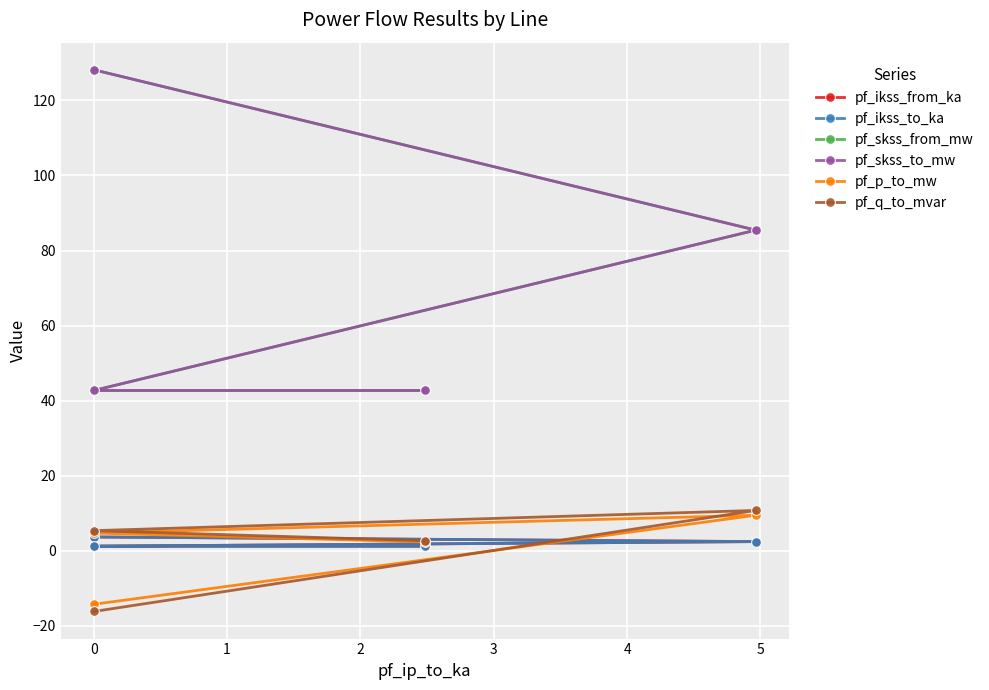

List the series in order of their peak value, lowest first.

pf_ikss_from_ka, pf_ikss_to_ka, pf_p_to_mw, pf_q_to_mvar, pf_skss_from_mw, pf_skss_to_mw